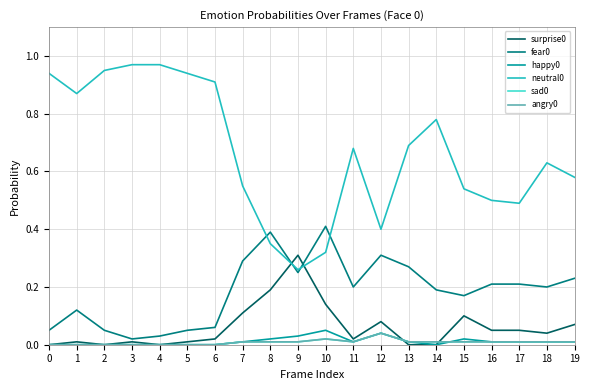

Does the chart have visible grid lines?

Yes